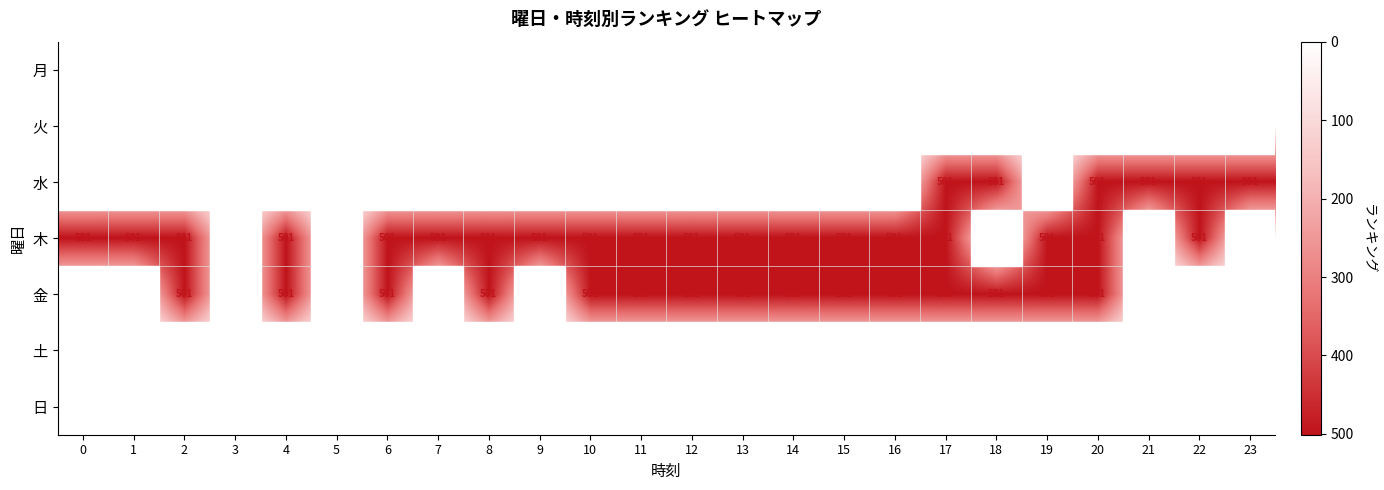

Which has a higher value, 14 or 0?

14